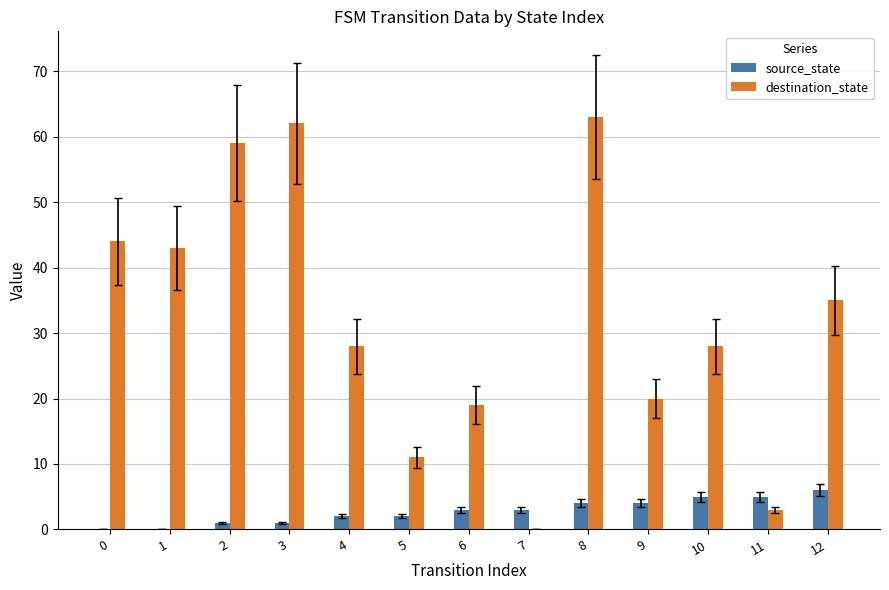

What is the greatest value displayed?

63